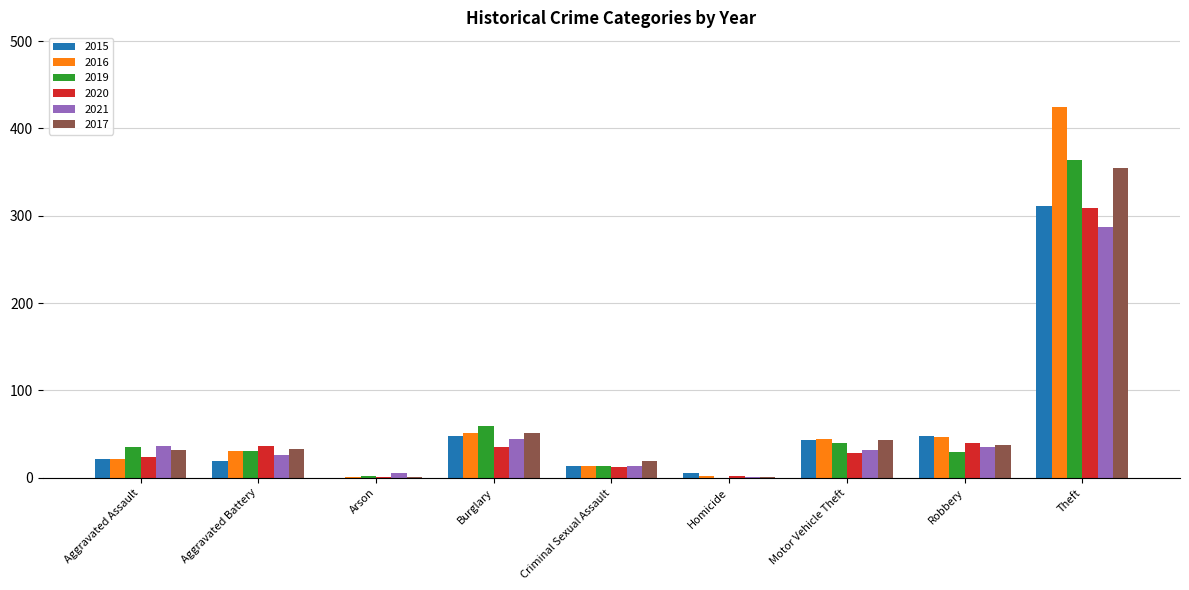

What is the average value of the 2020 series?

54